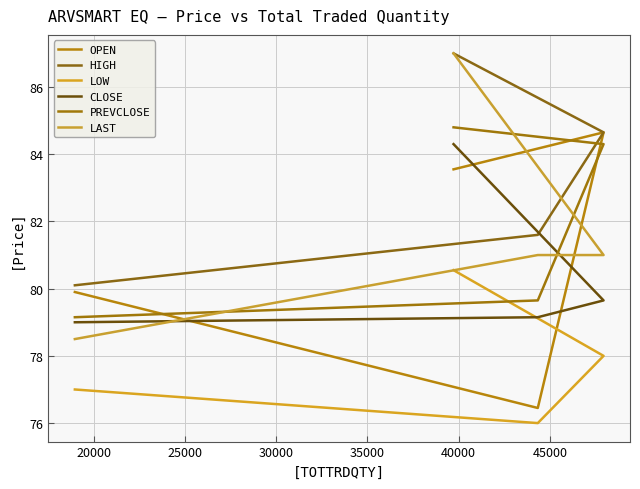

What is the minimum value shown in the chart?

76.0